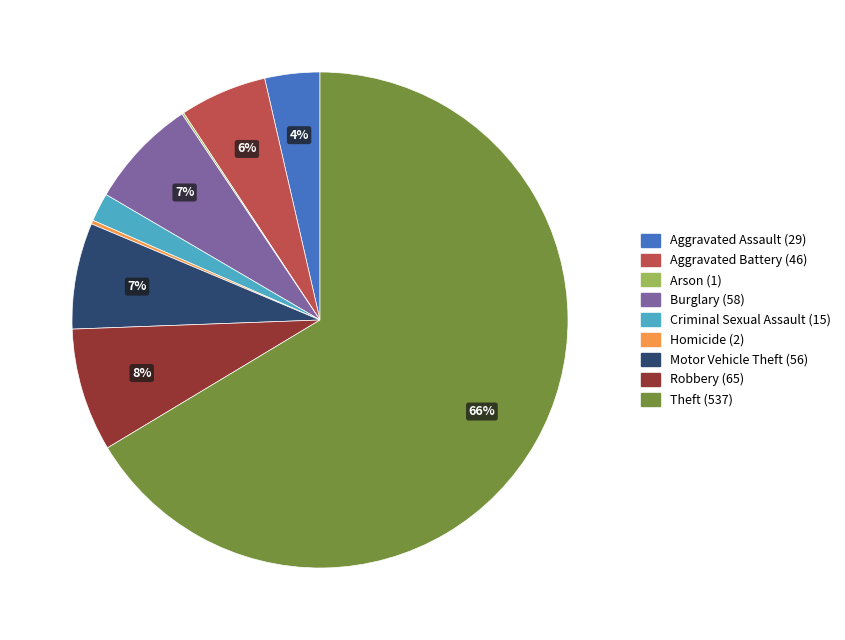

To the nearest percent, what is the difference between the largest and smallest slice percentages?

66%